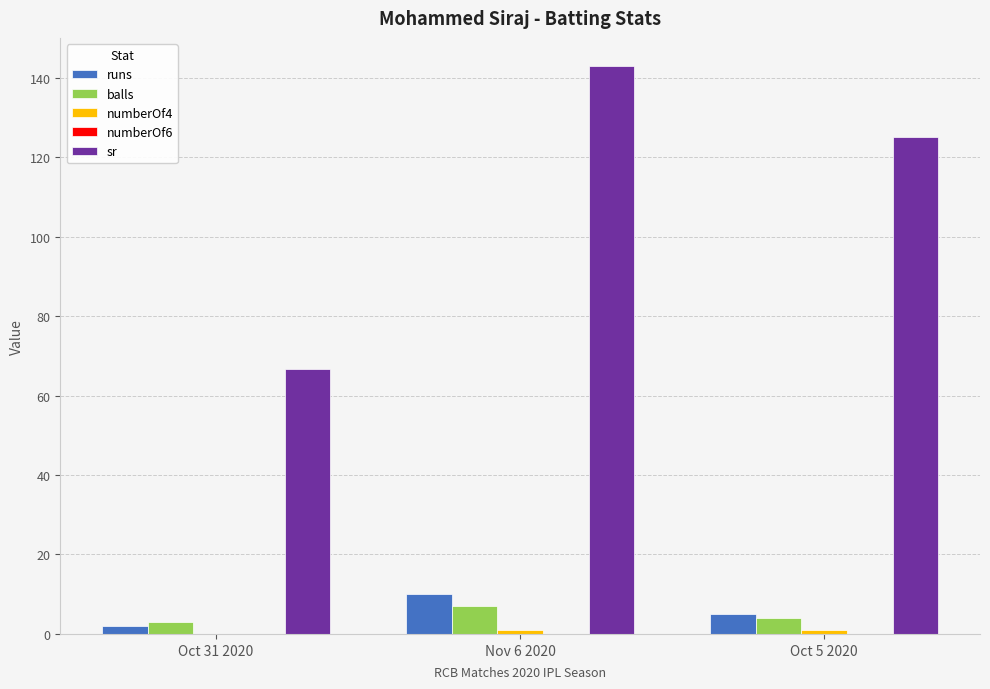

Which series changed the most between Oct 31 2020 and Oct 5 2020?

sr